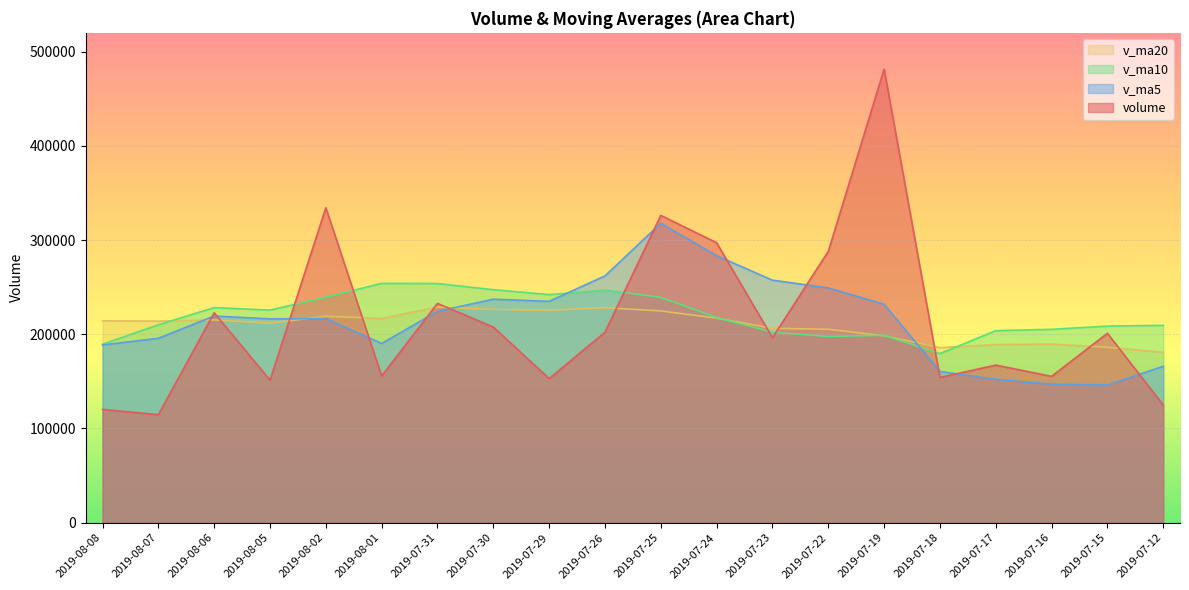

Read the v_ma10 value at 2019-07-25.

239161.8